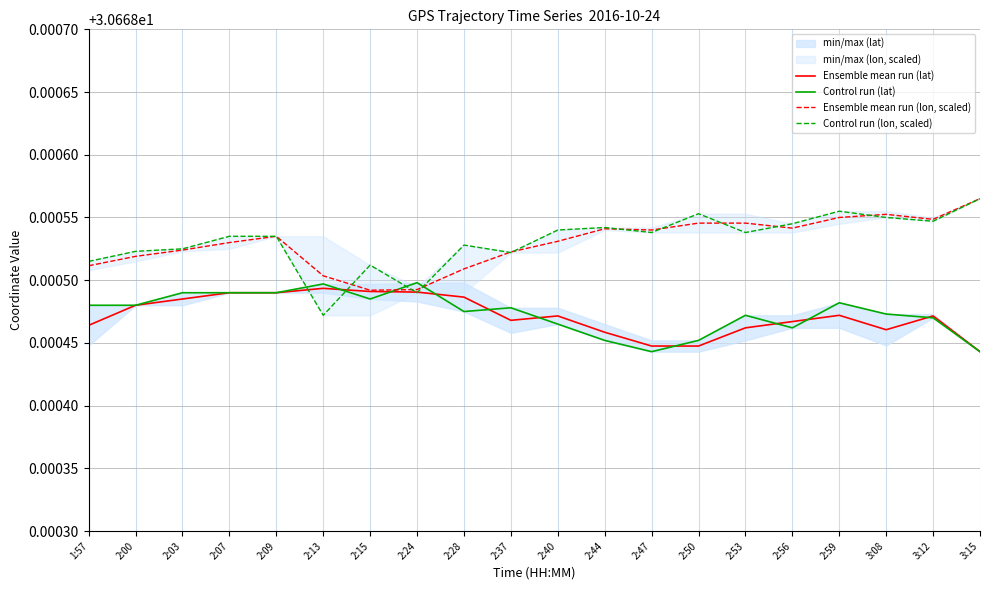

Is the value of Control run (lat) at 2:28 greater than the value of Ensemble mean run (lon, scaled) at 2:24?

No